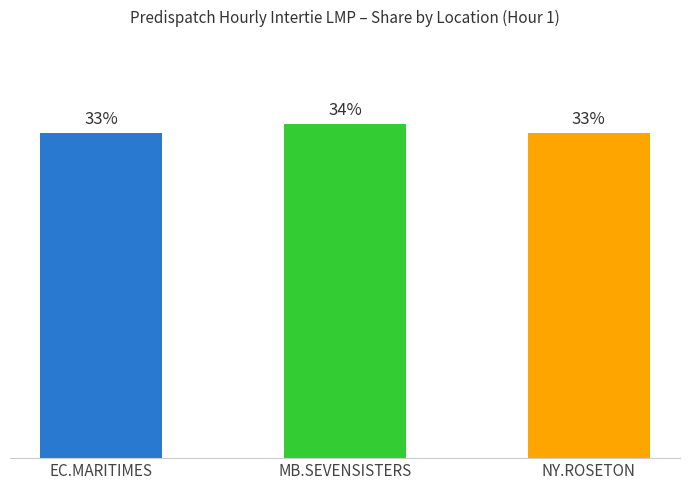

What is the label of the 2nd bar from the left?

MB.SEVENSISTERS